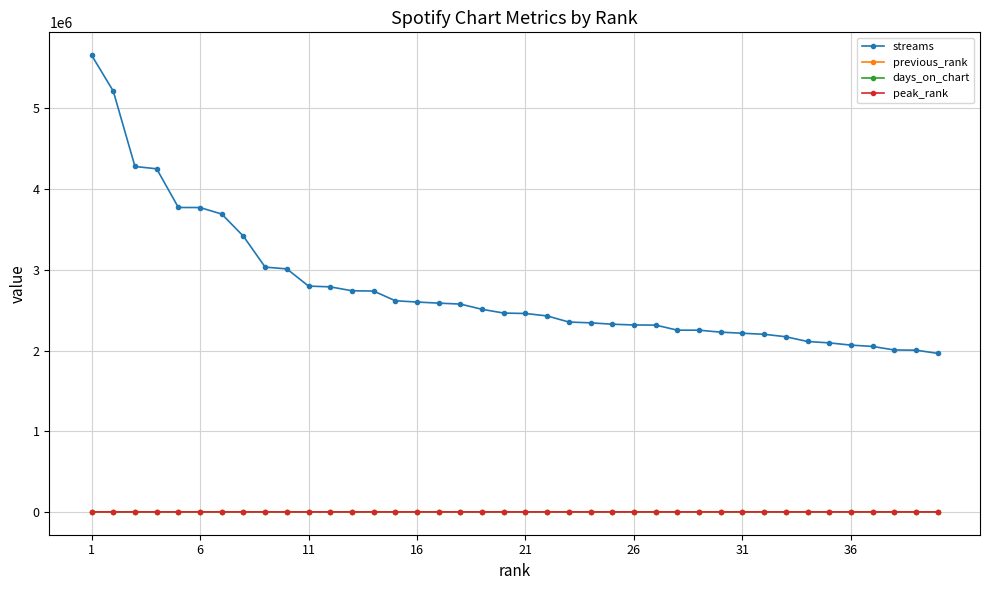

What is the sum of all streams values?

110677771